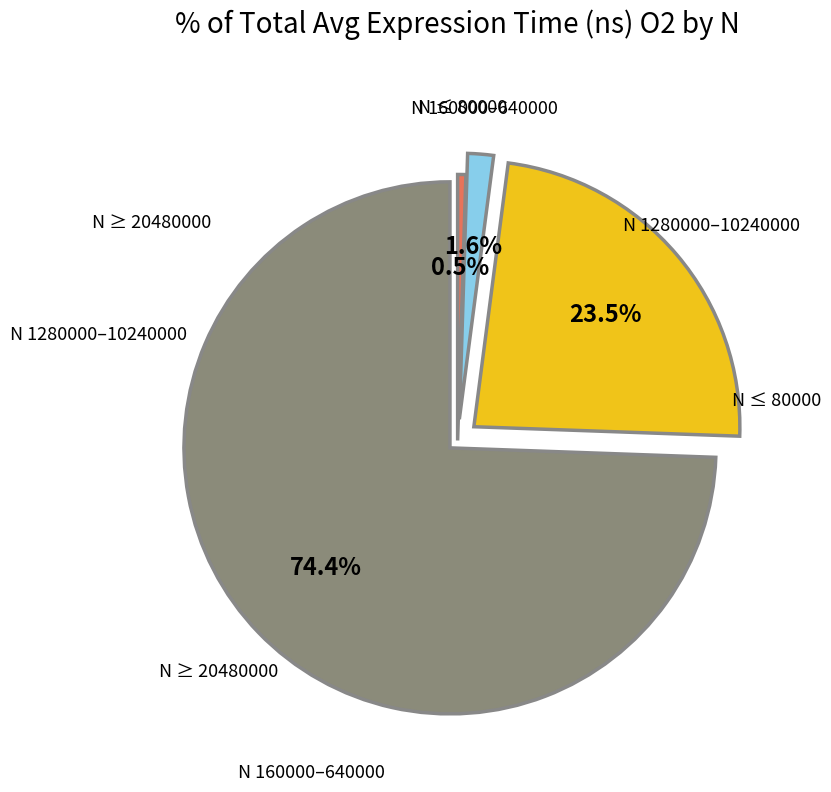

Is there a majority slice in this chart?

Yes